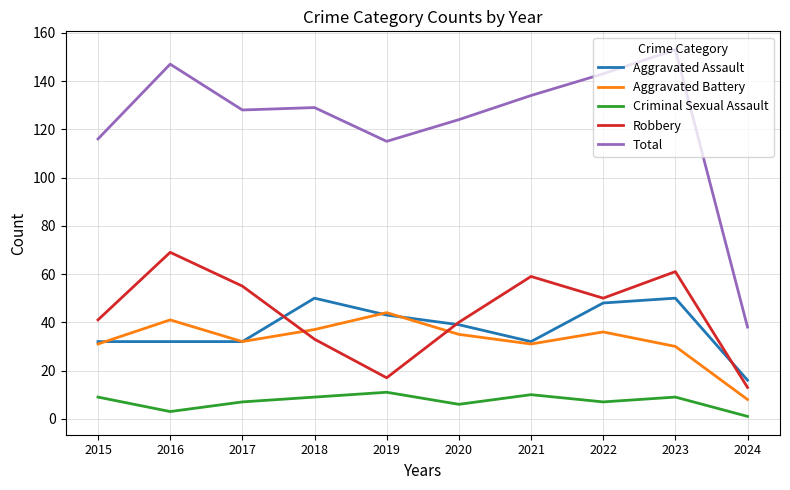

Where is the first local maximum for Total?

2016